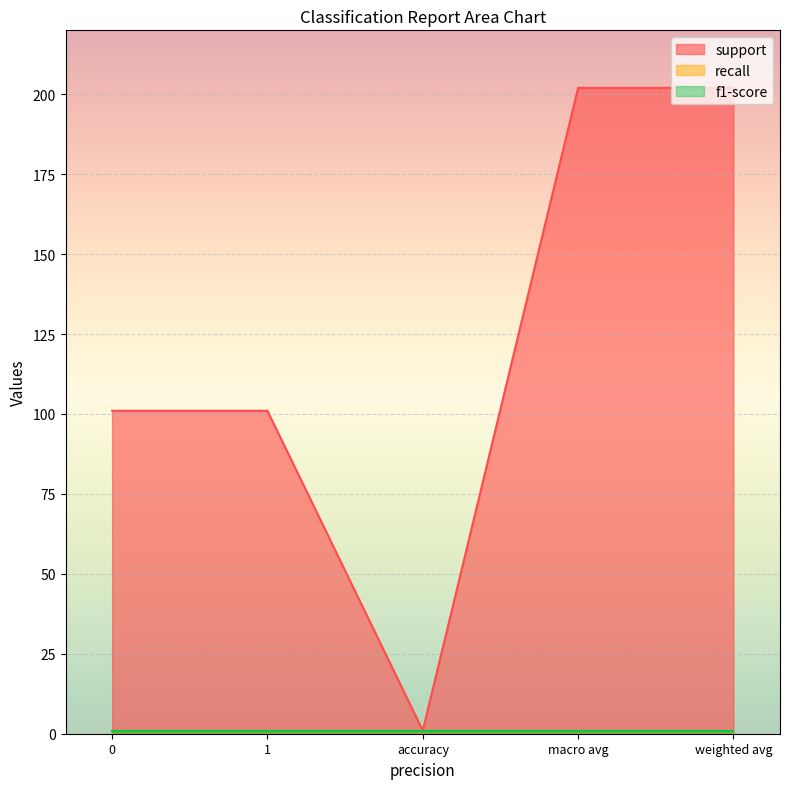

List the labels in order of support value, largest first.

macro avg, weighted avg, 0, 1, accuracy